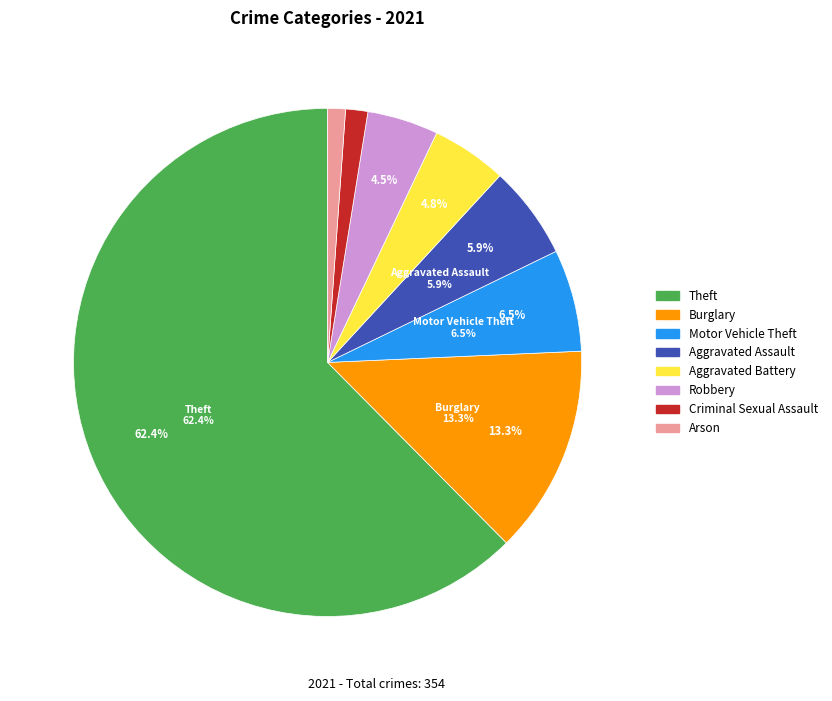

True or false: Burglary accounts for 1% of the total.

False